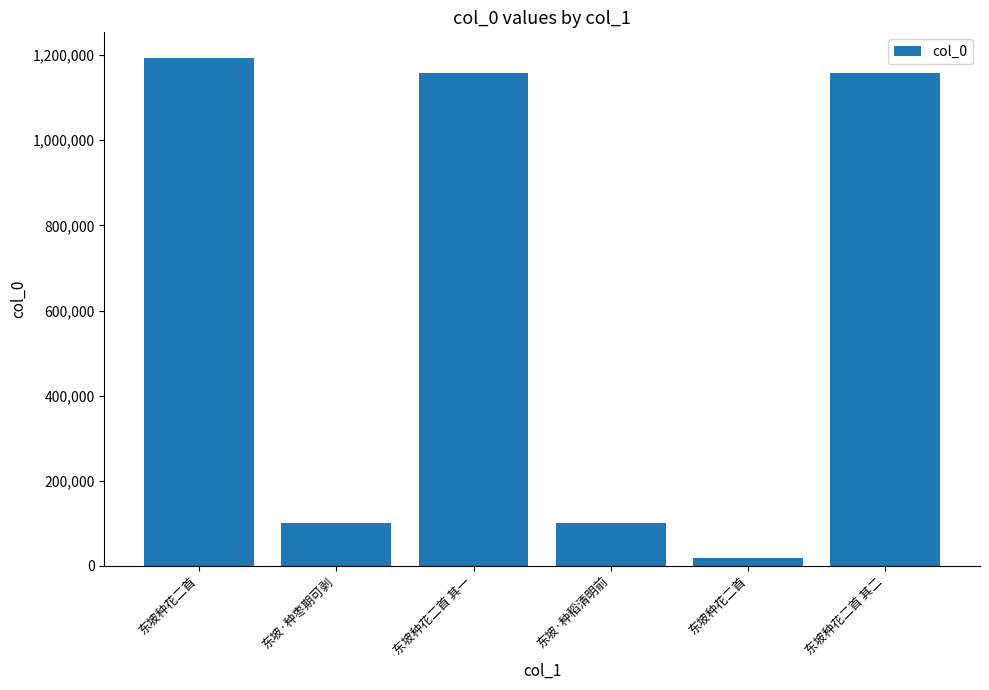

What is the label of the 3rd bar from the left?

东坡种花二首 其一